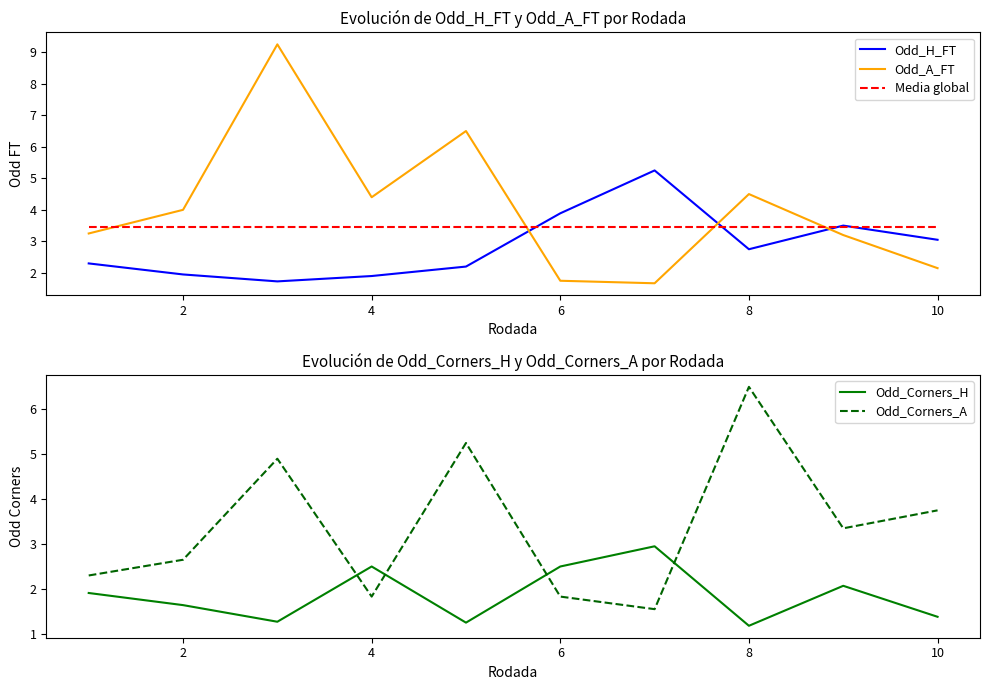

How many interior local peaks does the Odd_H_FT series have?

2